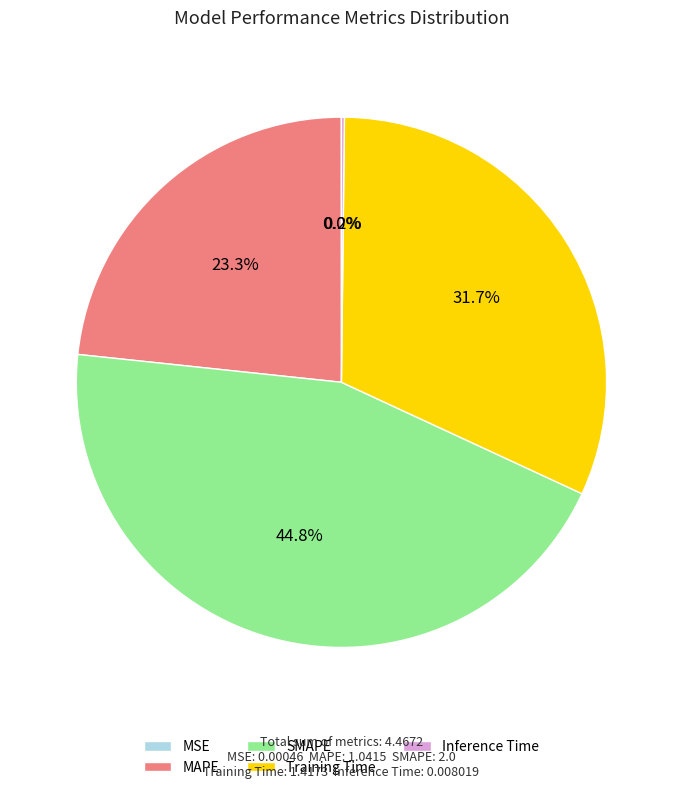

Combined, do Training Time and MAPE account for over 50%?

Yes